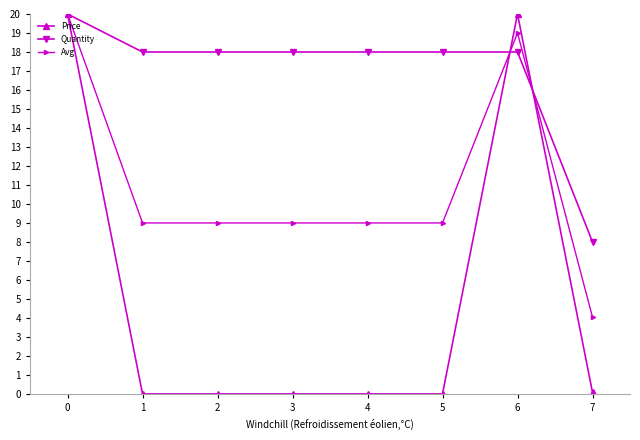

True or false: Avg has more than 0 interior local peaks.

True